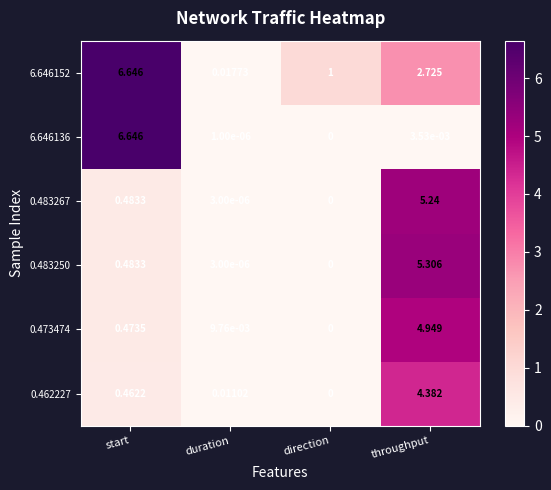

Rank the categories by 6.646136 value from lowest to highest.

direction, duration, throughput, start